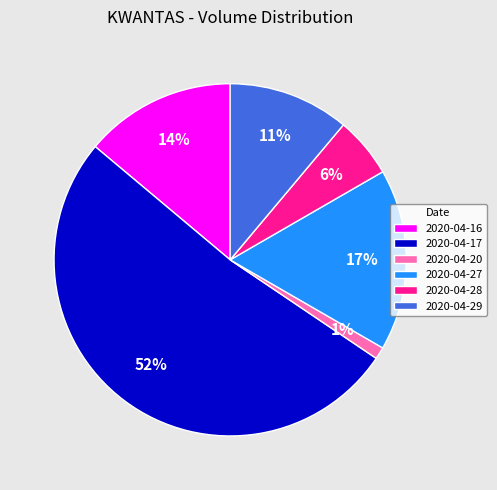

Does any single category account for the majority?

Yes